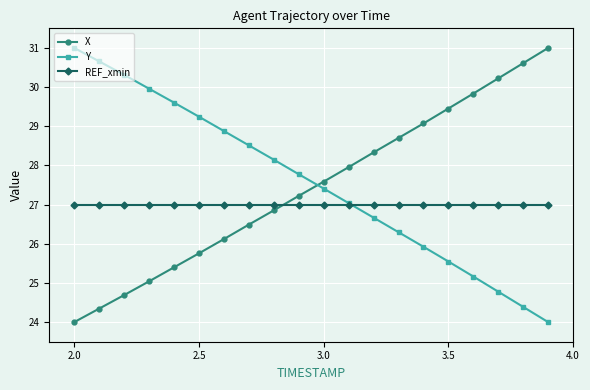

What is the value of the X point at the 17th from the left?

29.8